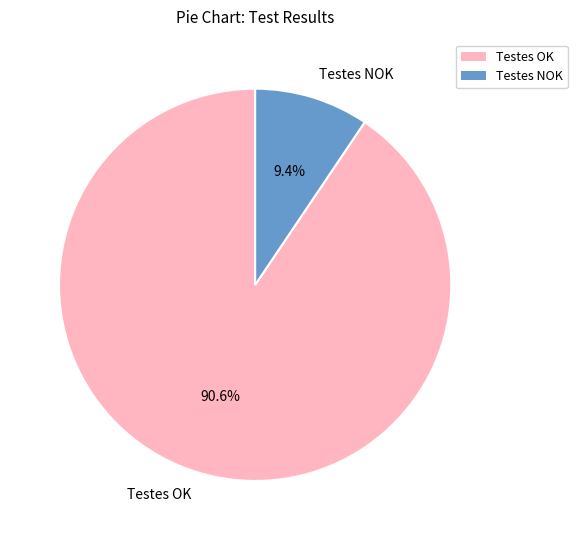

Which slice is the largest?

Testes OK